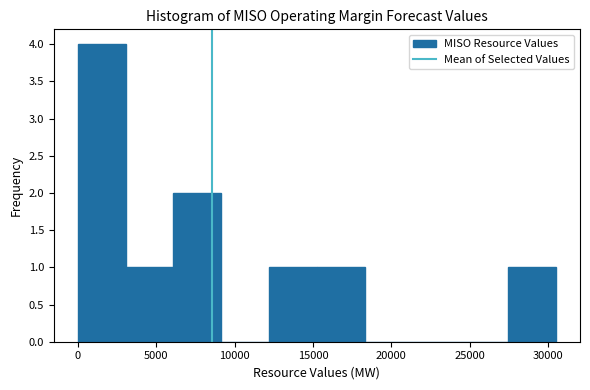

Reading left to right, list every bar in this chart as the range it spans on the x-axis followed by its height. Neither the bar edges nor the heights are printed on the chart, so give them approximately, as read against the axes.

0 to 3000: 4
3000 to 6000: 1
6000 to 9000: 2
9000 to 12000: 0
12000 to 15000: 1
15000 to 18500: 1
18500 to 21500: 0
21500 to 24500: 0
24500 to 27500: 0
27500 to 30500: 1